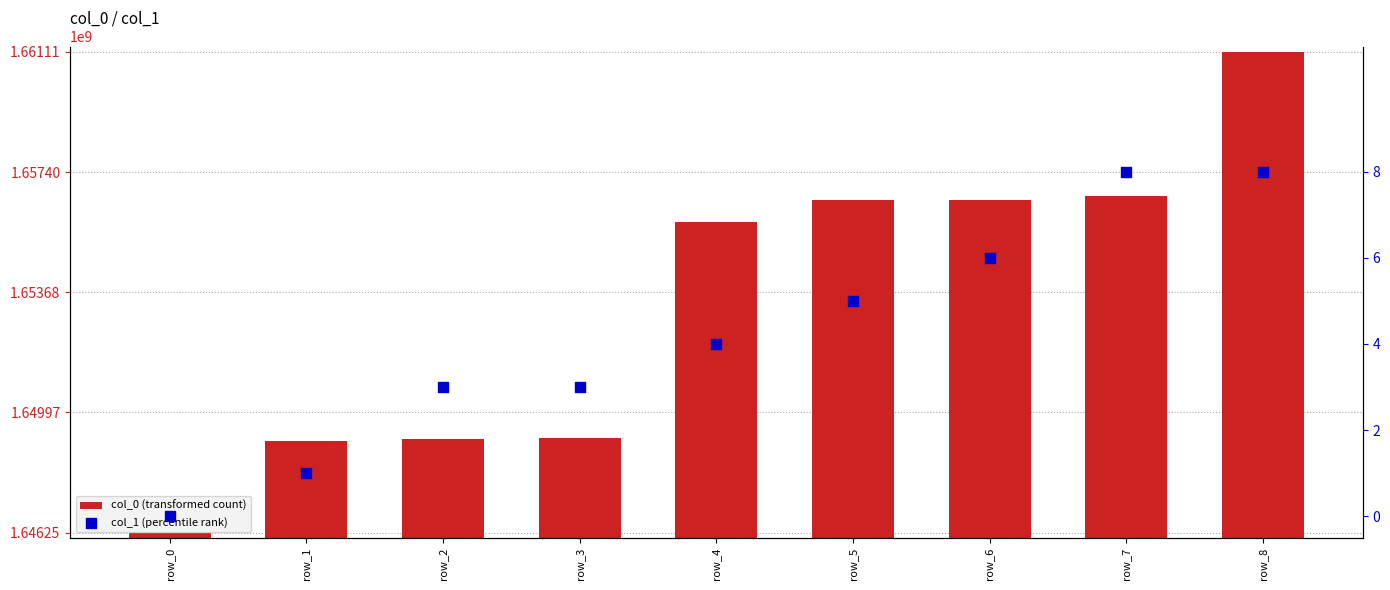

Which series reaches the minimum Y coordinate?

col_1 (percentile rank)